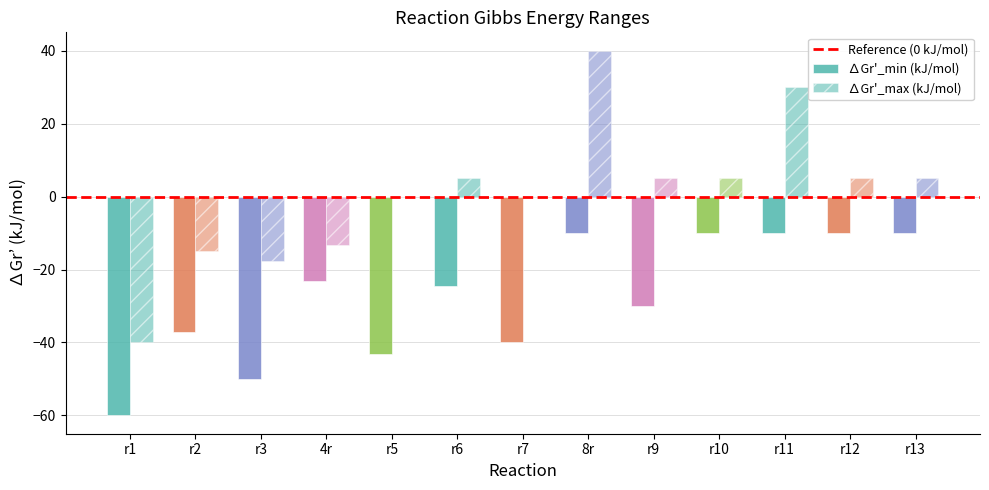

Count the number of data series in this chart.

2